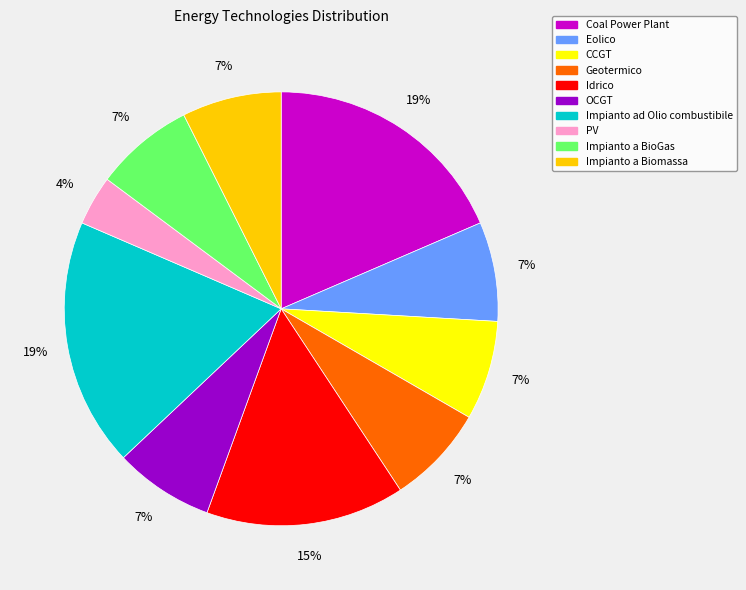

To the nearest percent, what is the combined percentage of Idrico and Eolico?

22%